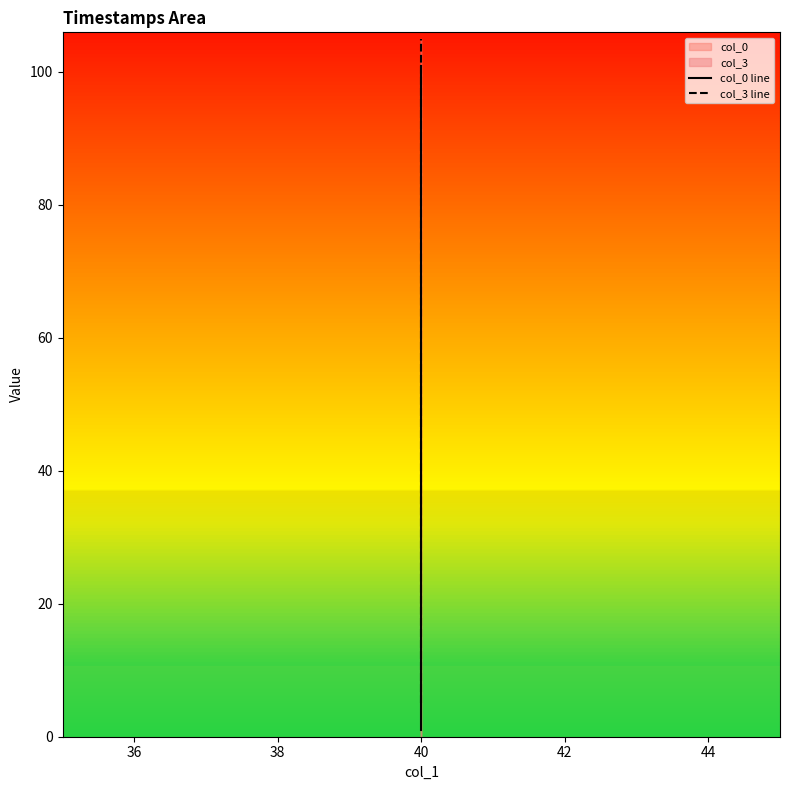

Reading left to right, what are all the values shown in this chart?

col_0 line: 1.0	11.0	100.9
col_3 line: 5.0	15.0	104.9